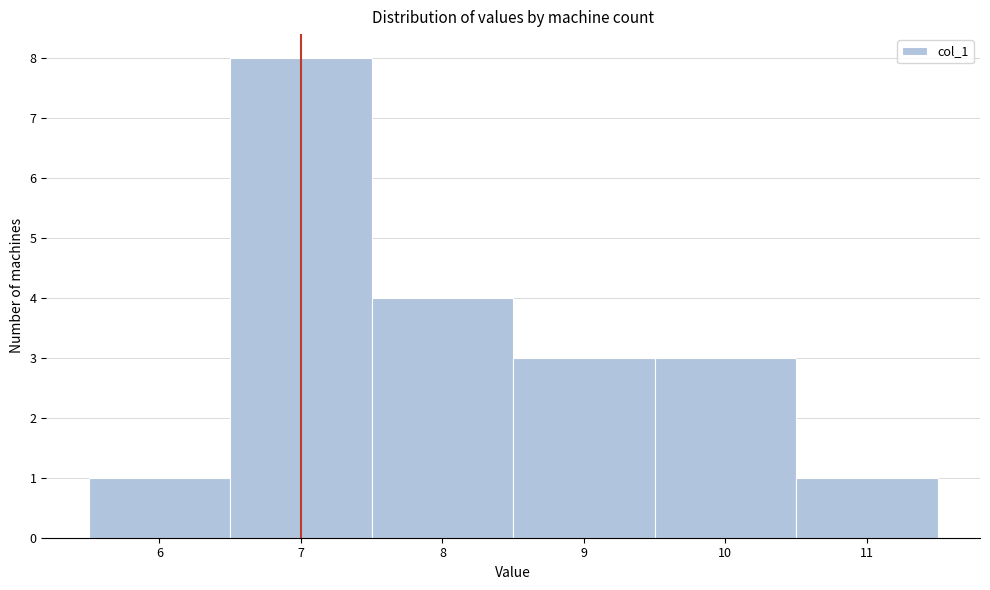

Reading left to right, transcribe this chart: for each bar, give the range it covers on the x-axis and its height. The values are not printed on the chart, so give them approximately, as read against the axis.

5.5 to 6.5: 1
6.5 to 7.5: 8
7.5 to 8.5: 4
8.5 to 9.5: 3
9.5 to 10.5: 3
10.5 to 11.5: 1